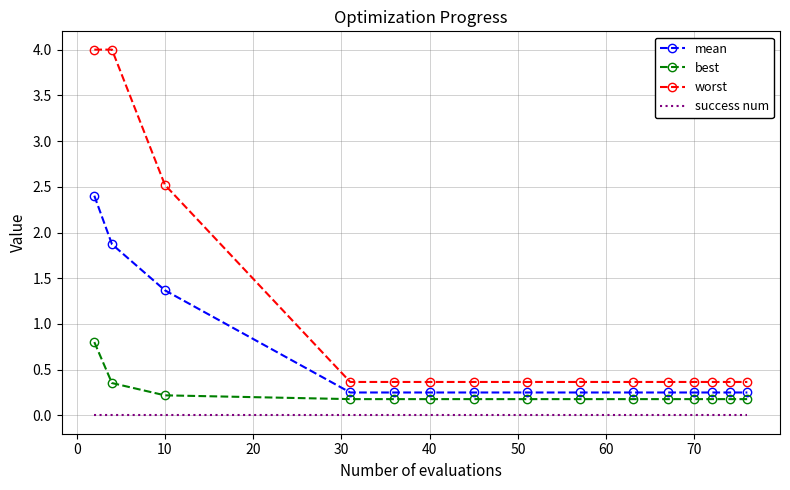

Which series has the widest spread of values?

worst